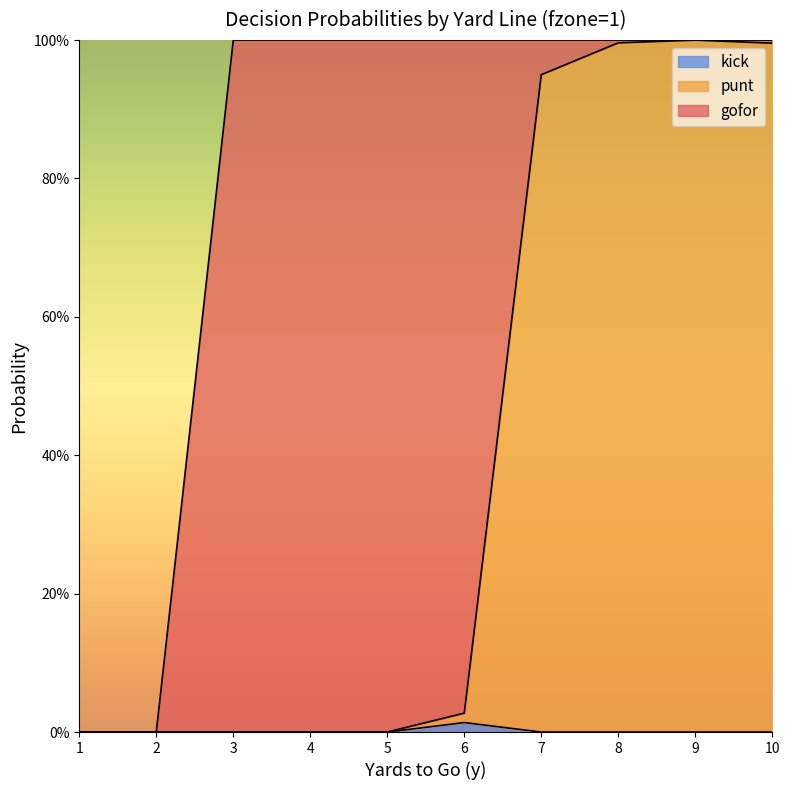

Is the value of punt at 9 greater than the value of kick at 2?

Yes